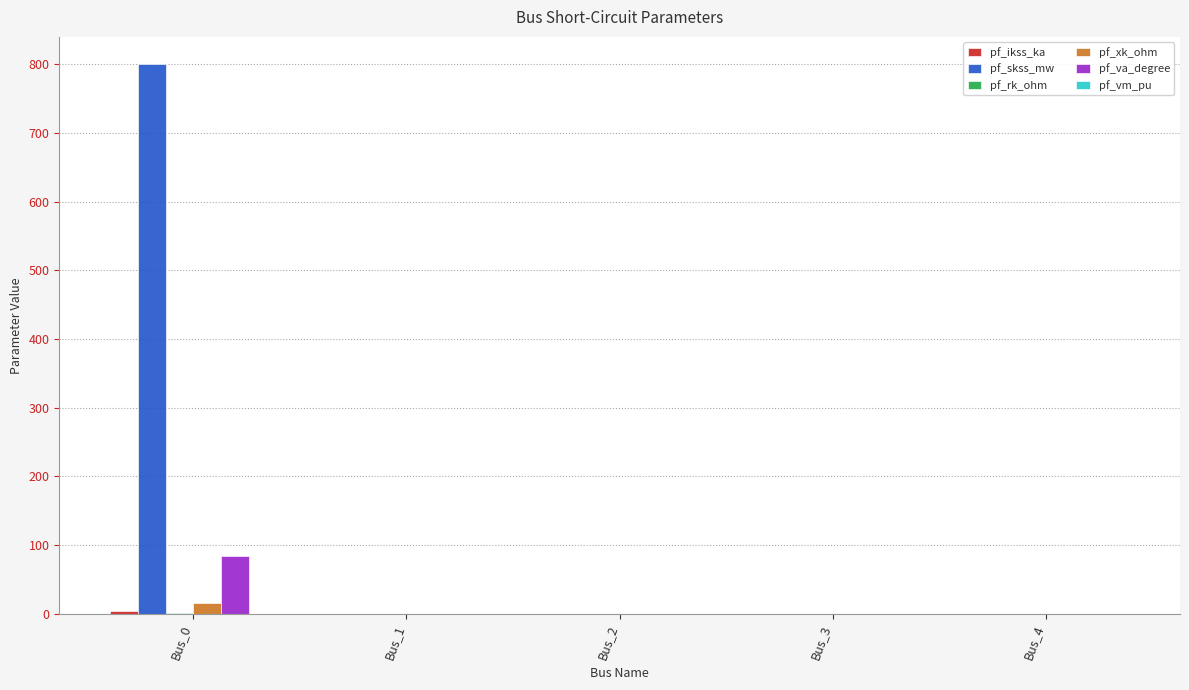

Which series has the largest total across all categories?

pf_skss_mw